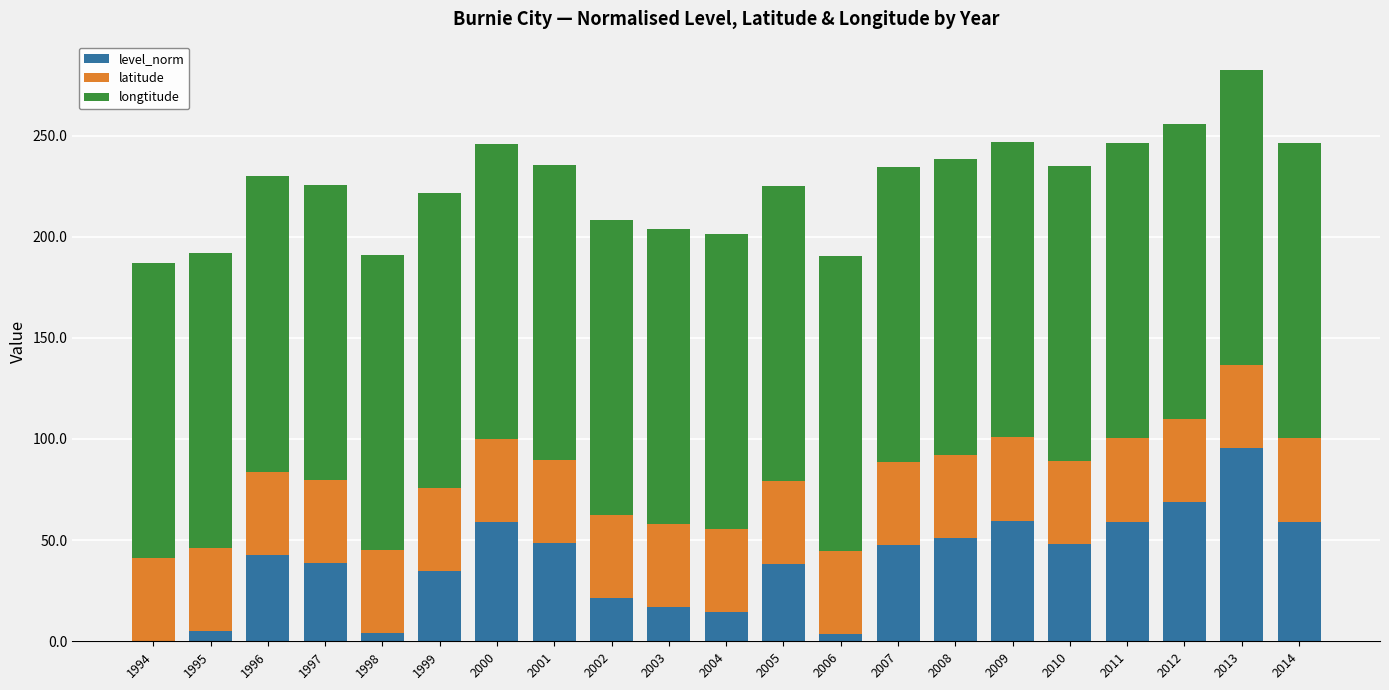

What is the total value across all series at 2008?

238.2